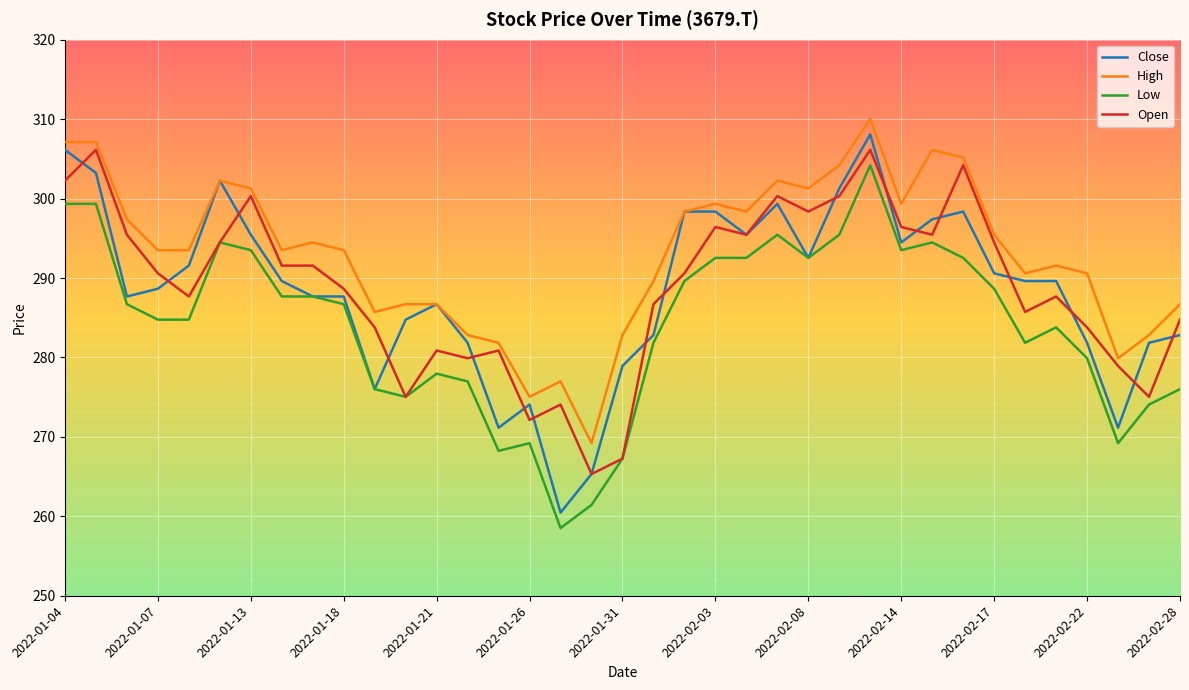

Reading right to left, transcribe all the data shown in this chart.

Close: 282.8	281.8	271.2	281.8	289.6	289.6	290.6	298.4	297.4	294.5	308.1	301.3	292.5	299.3	295.5	298.4	298.4	282.8	278.9	265.3	260.5	274.1	271.2	281.8	286.7	284.8	276.0	287.7	287.7	289.6	295.5	302.3	291.6	288.6	287.7	303.2	306.1
High: 286.7	282.8	279.9	290.6	291.6	290.6	295.5	305.2	306.1	299.3	310.0	304.2	301.3	302.3	298.4	299.3	298.4	289.6	282.8	269.2	277.0	275.0	281.8	282.8	286.7	286.7	285.7	293.5	294.5	293.5	301.3	302.3	293.5	293.5	297.4	307.1	307.1
Low: 276.0	274.1	269.2	279.9	283.8	281.8	288.6	292.5	294.5	293.5	304.2	295.5	292.5	295.5	292.5	292.5	289.6	281.8	267.3	261.4	258.5	269.2	268.2	277.0	278.0	275.0	276.0	286.7	287.7	287.7	293.5	294.5	284.8	284.8	286.7	299.3	299.3
Open: 284.8	275.0	278.9	283.8	287.7	285.7	294.5	304.2	295.5	296.4	306.1	300.3	298.4	300.3	295.5	296.4	290.6	286.7	267.3	265.3	274.1	272.1	280.9	279.9	280.9	275.0	283.8	288.6	291.6	291.6	300.3	294.5	287.7	290.6	295.5	306.1	302.3